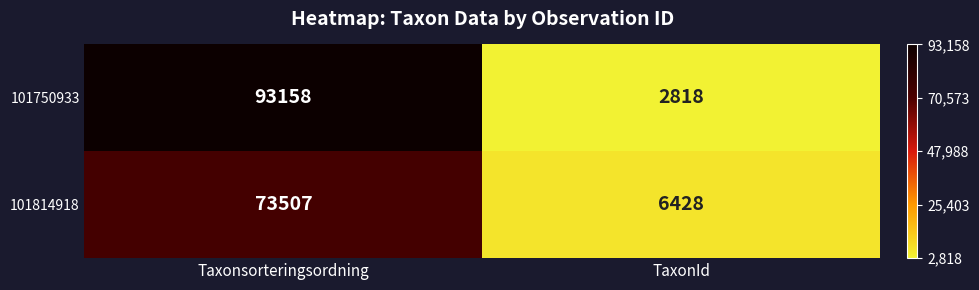

List the labels in order of 101750933 value, largest first.

Taxonsorteringsordning, TaxonId